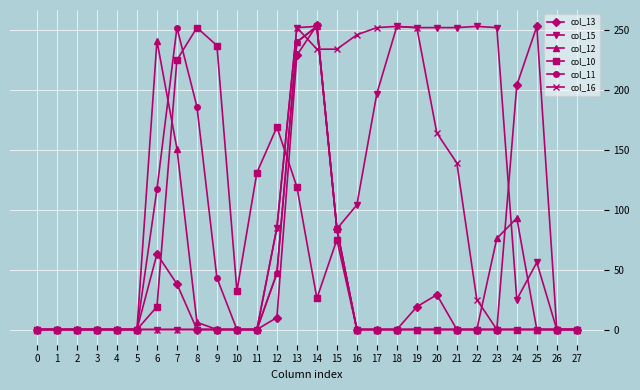

What is the value of the col_12 point at the 24th from the left?

76